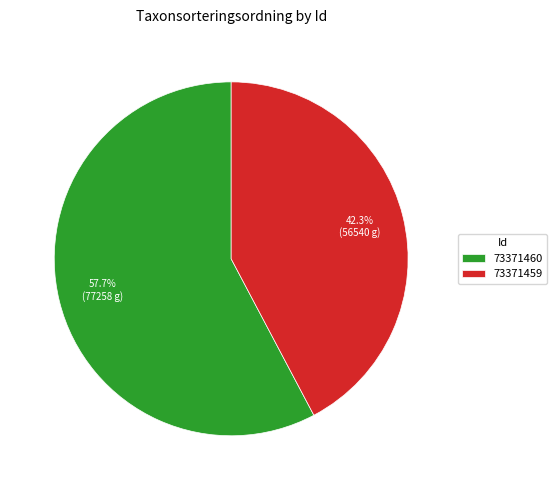

To the nearest percent, what percentage of the pie is 73371460?

58%